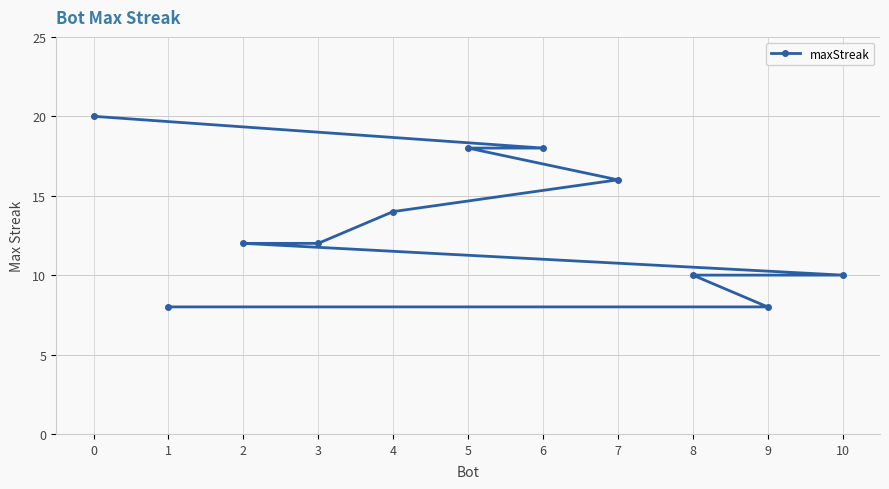

Count the number of categories in the chart.

11